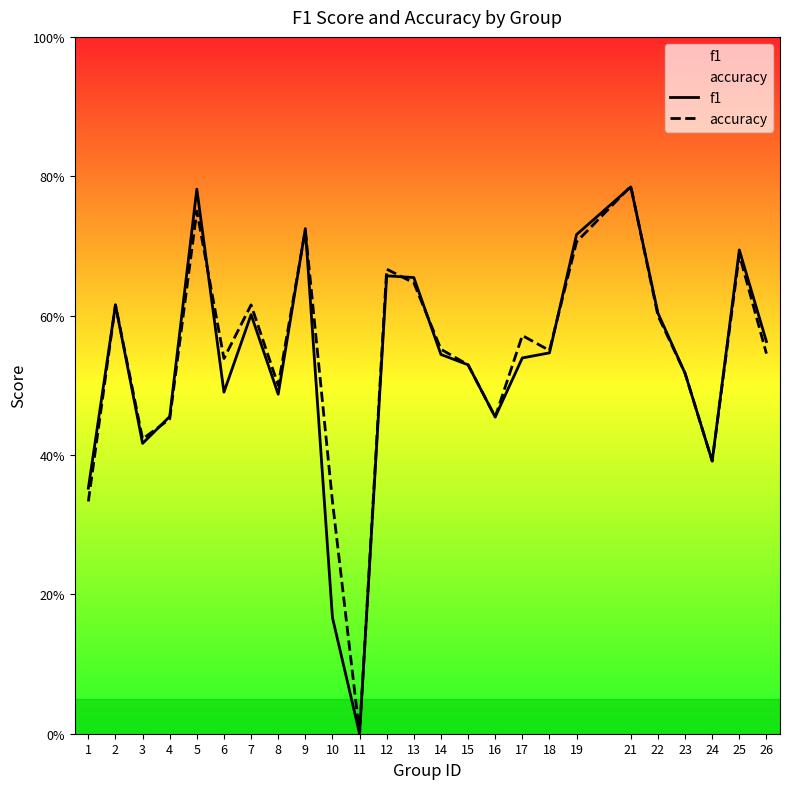

What is the value of the accuracy point at the 6th from the left?

0.5